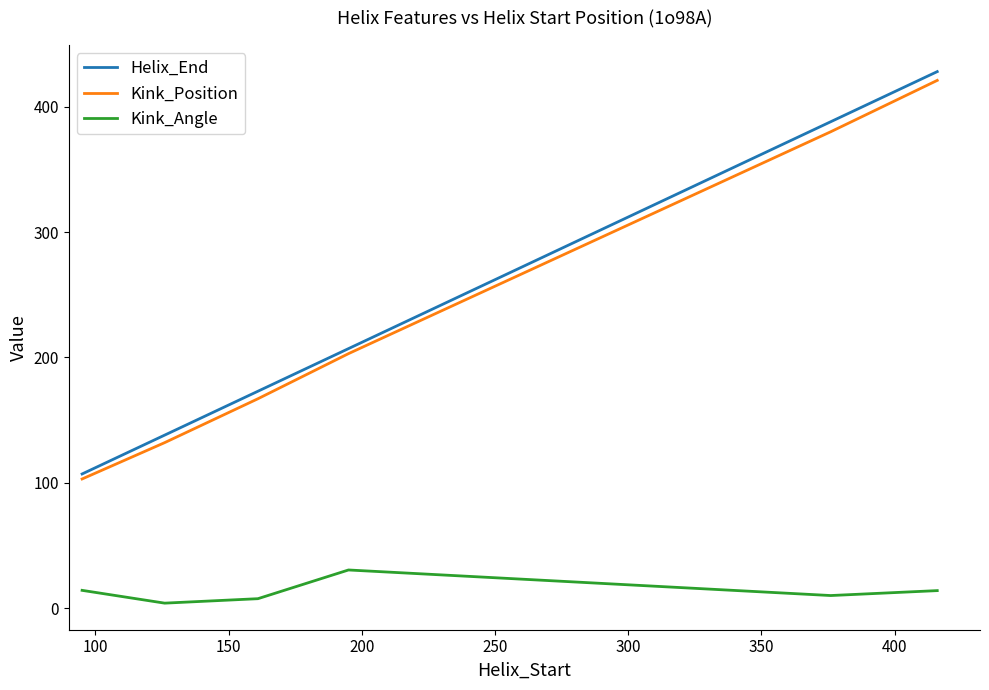

True or false: Kink_Position and Kink_Angle cross at least once.

False